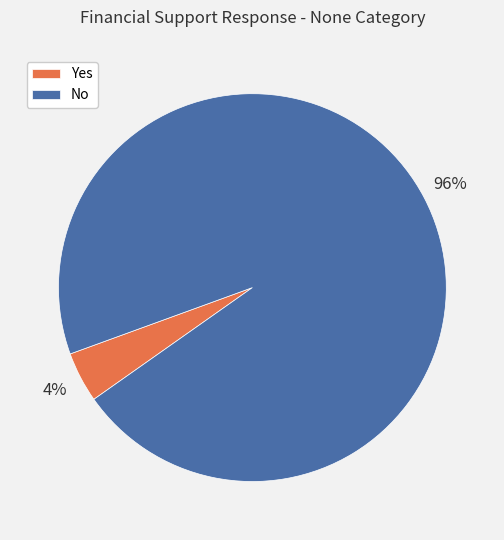

To the nearest percent, what is the average slice percentage?

50%